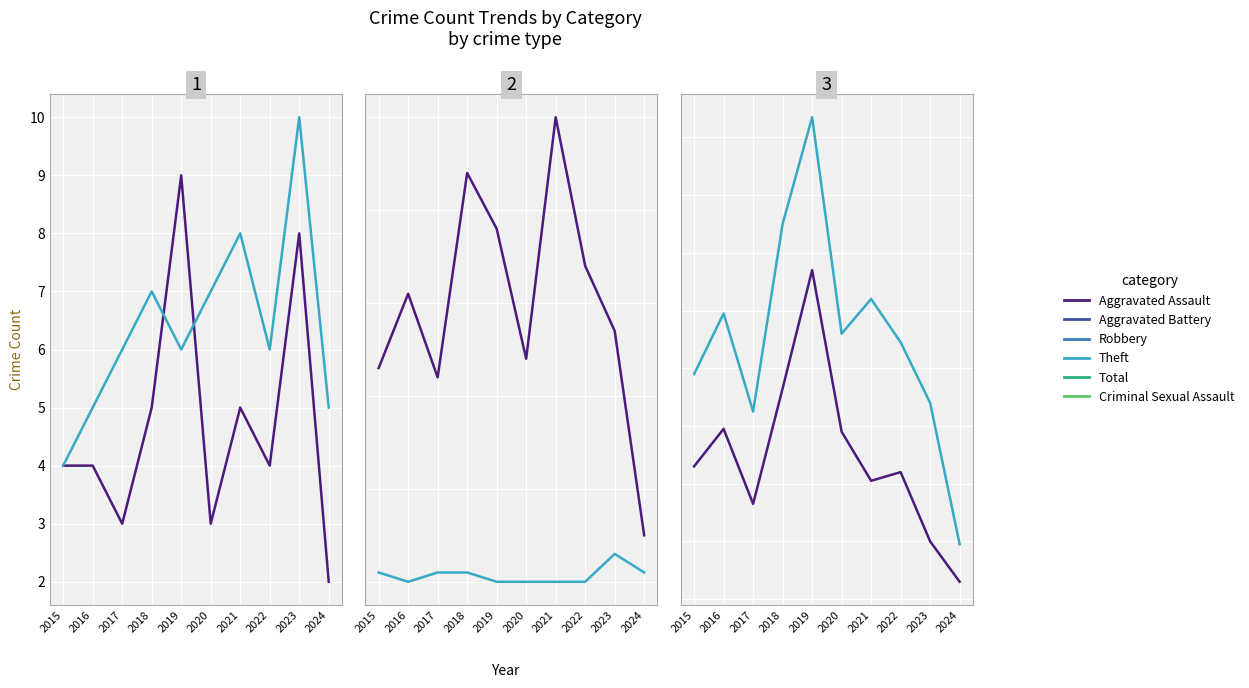

Reading left to right, extract all data points from this chart.

Aggravated Assault: 4	4	3	5	9	3	5	4	8	2
Aggravated Battery: 4	5	6	7	6	7	8	6	10	5
Robbery: 23	31	22	44	38	24	50	34	27	5
Criminal Sexual Assault: 1	0	1	1	0	0	0	0	3	1
Theft: 46	59	33	73	114	58	41	44	20	6
Total: 78	99	65	130	167	92	104	89	68	19